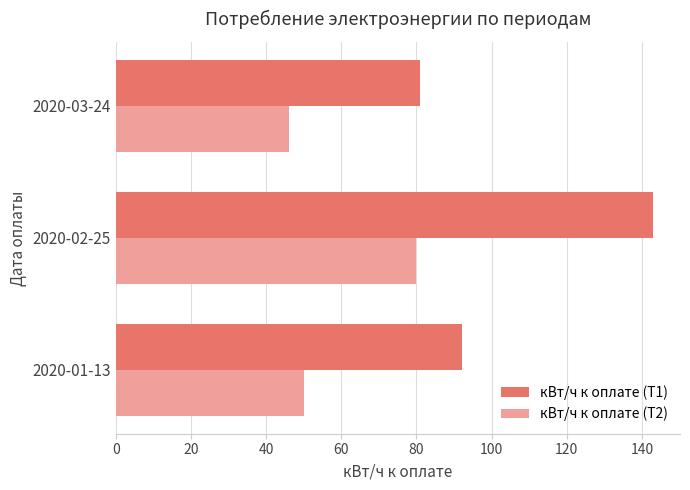

At which label does кВт/ч к оплате (Т1) reach its minimum?

2020-03-24